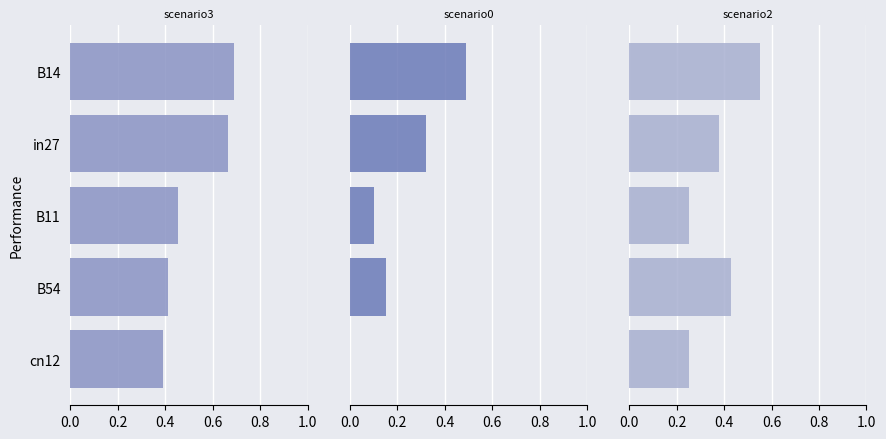

Between cn12 and B11, which is larger?

B11